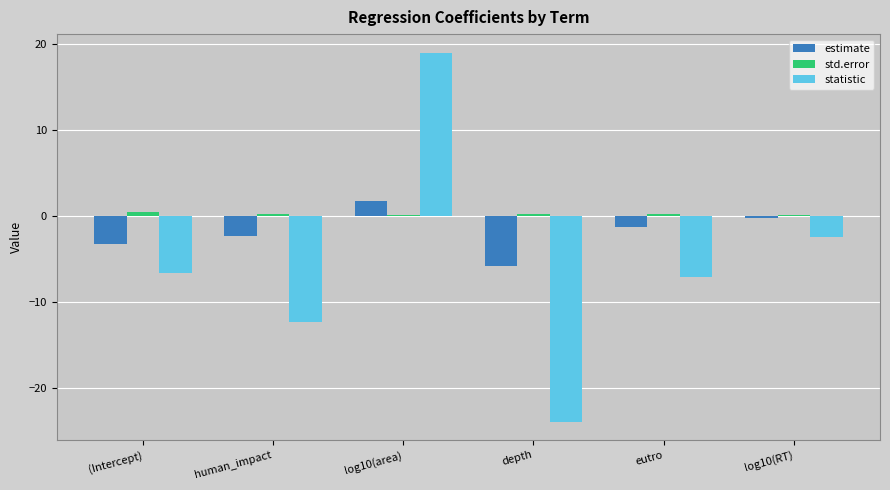

The statistic series shows -3.9 at log10(RT). True or false?

False